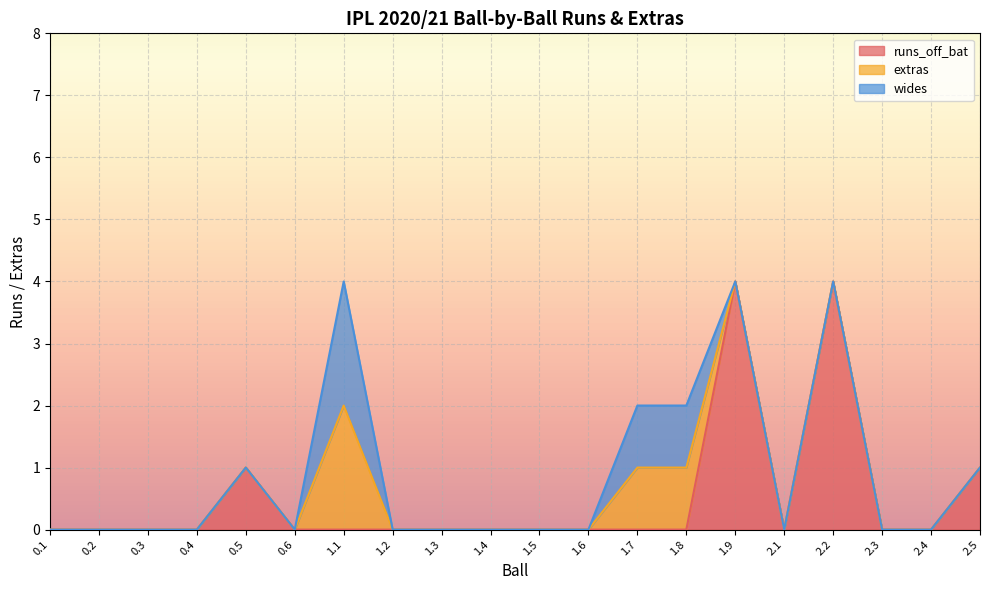

Does the chart display data point markers on the line(s)?

No